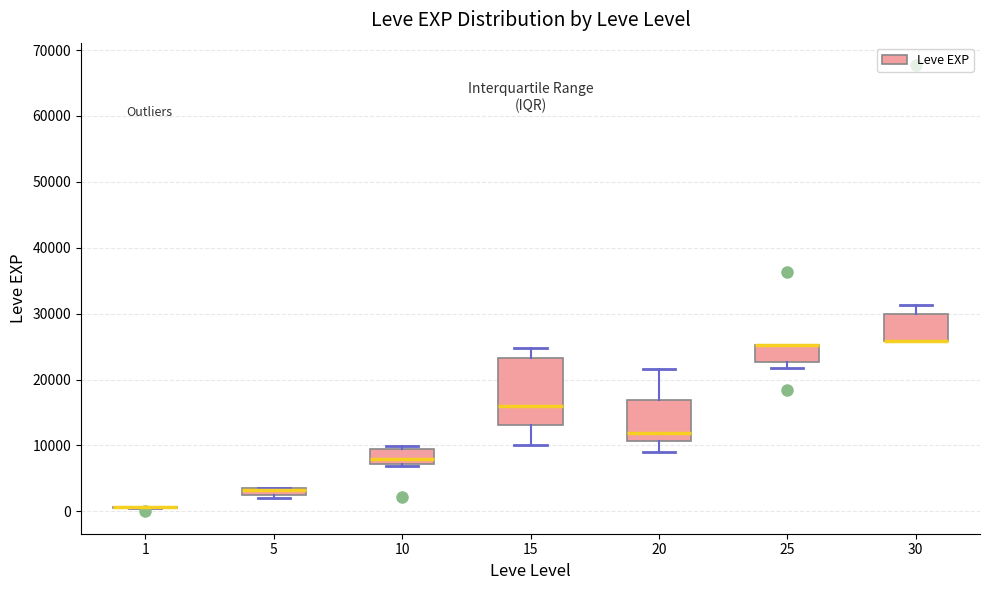

Where does the median line of the box at x = 10 sit on the y-axis? The values are not printed on the chart, so give them approximately, as read against the axis.

8000